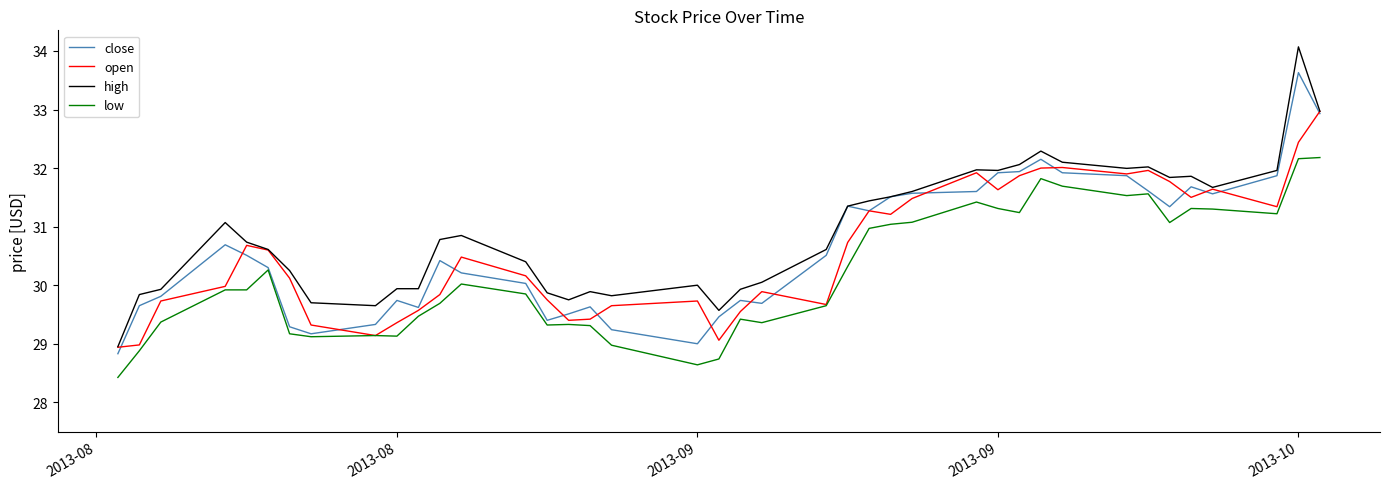

Which series has the largest total across all categories?

high